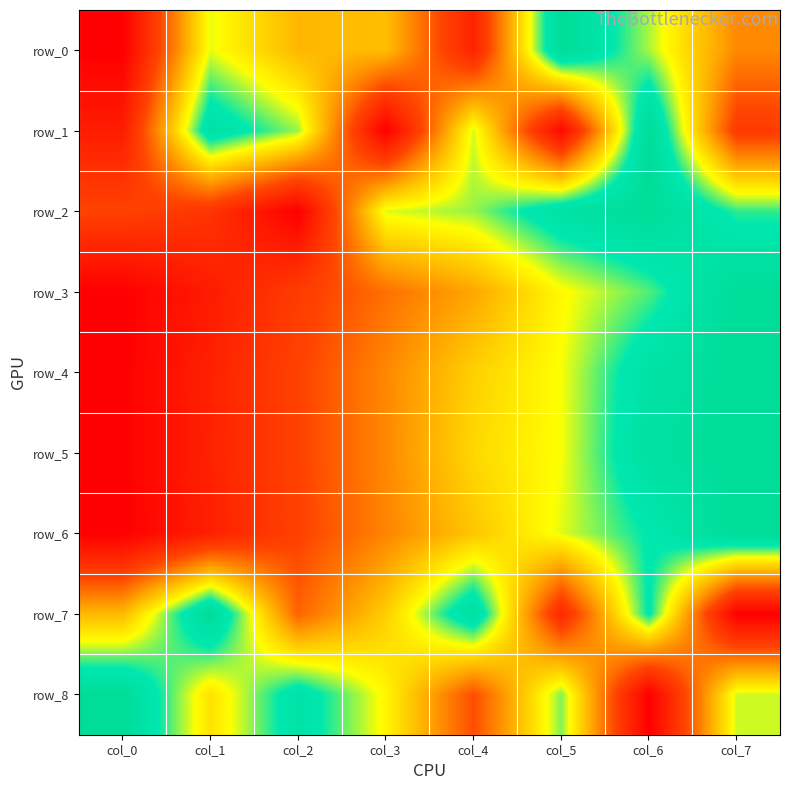

How many values in the row_8 series exceed 0?

7